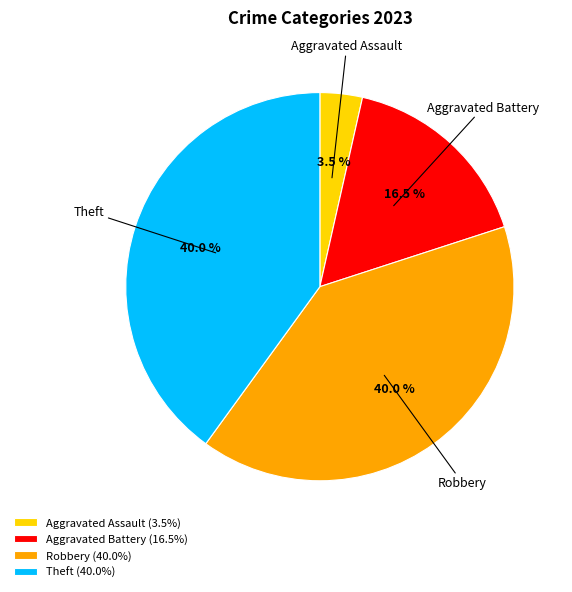

What percentage do Theft and Robbery together represent?

80.0%